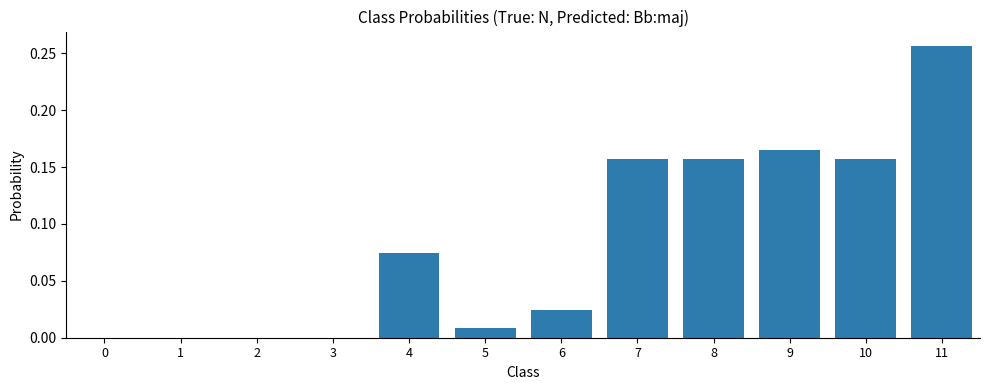

What is the sum of all values?

1.0